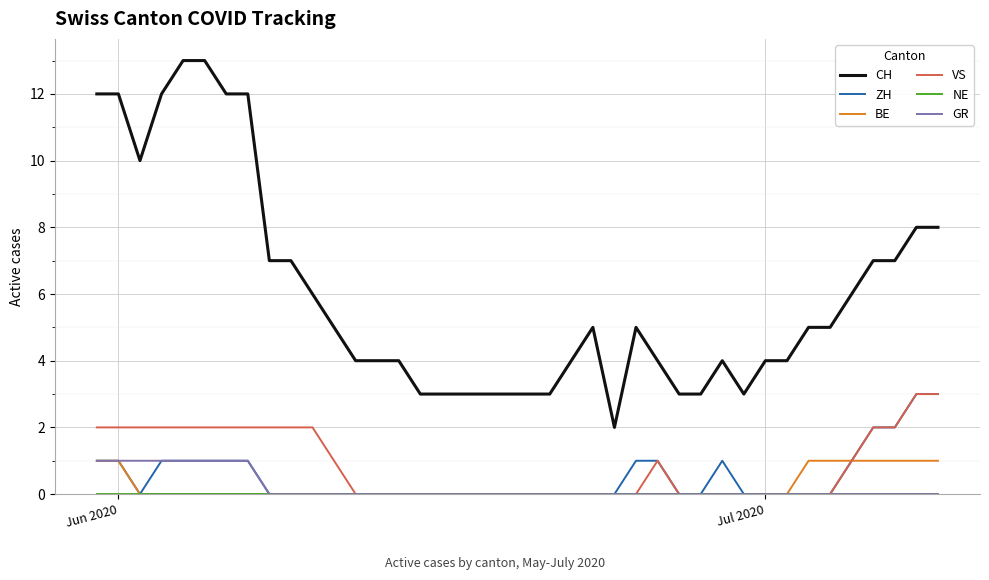

What is the greatest value displayed?

13